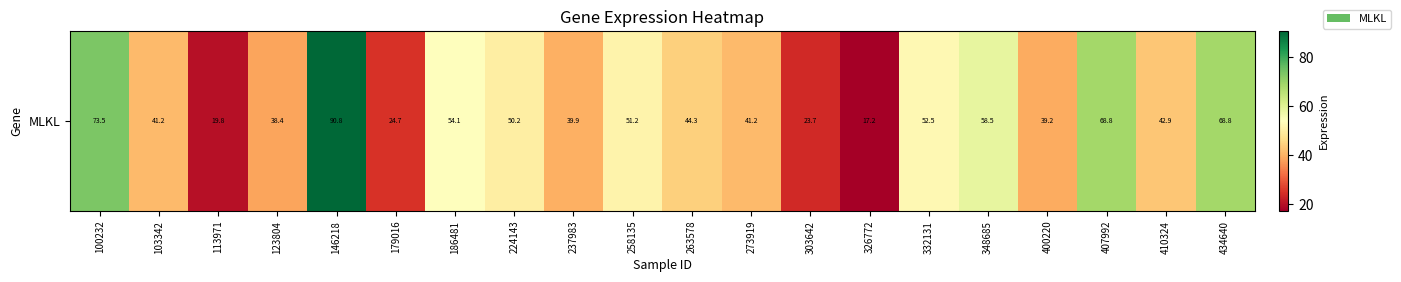

What is the change in value from 179016 to 410324?

+18.2